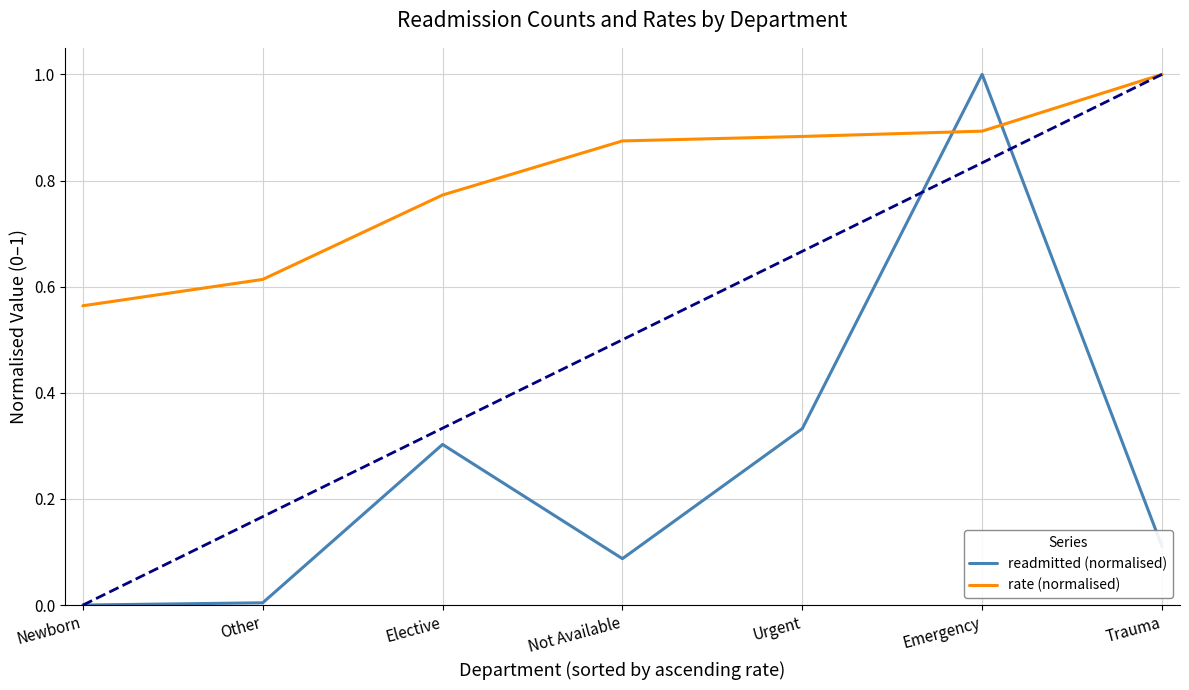

The rate (normalised) series shows 0.9 at Newborn. True or false?

False